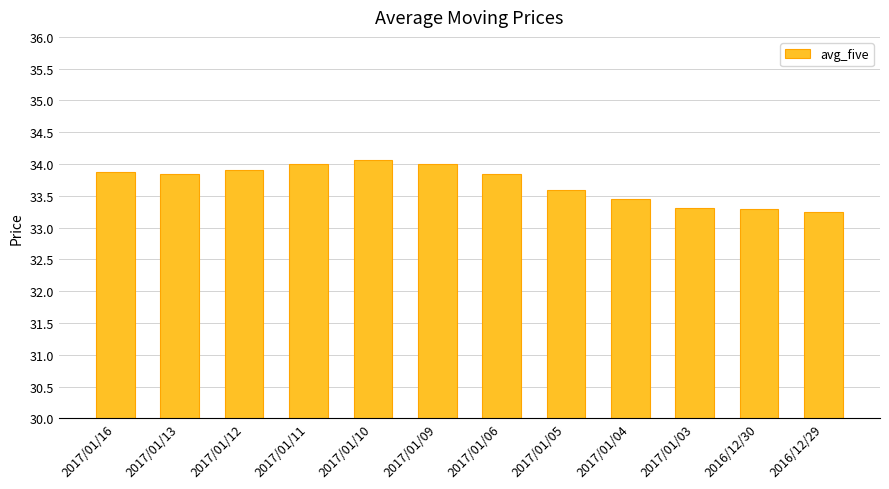

Approximately how many times larger is the value at 2017/01/03 compared to 2017/01/11?

1.0